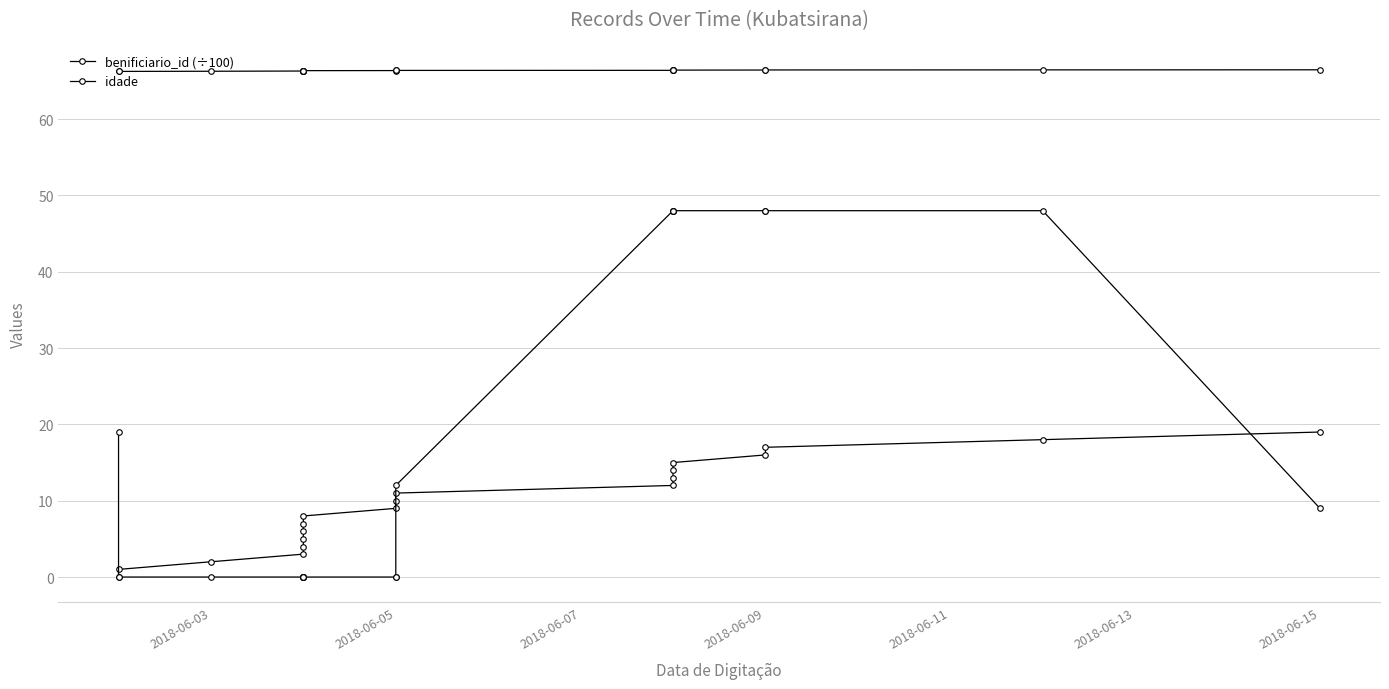

True or false: benificiario_id (÷100) and idade cross at least once.

False